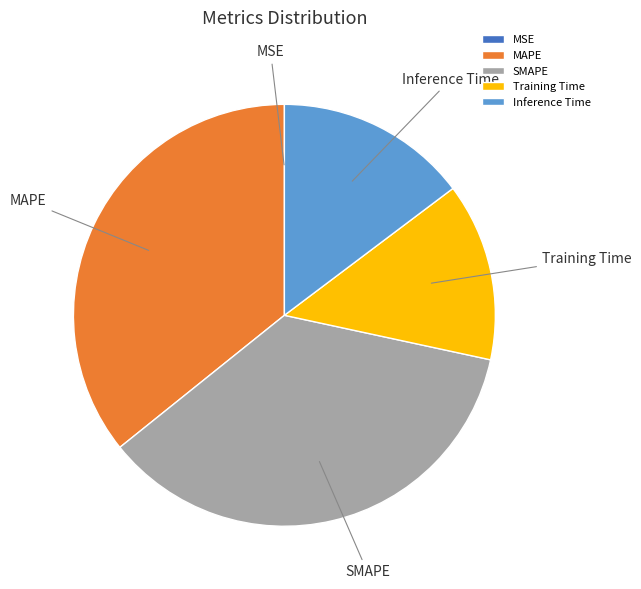

True or false: Inference Time accounts for 15% of the total.

True